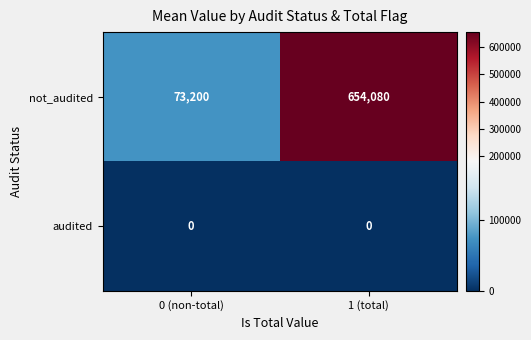

List the series in order of their overall mean, lowest first.

audited, not_audited